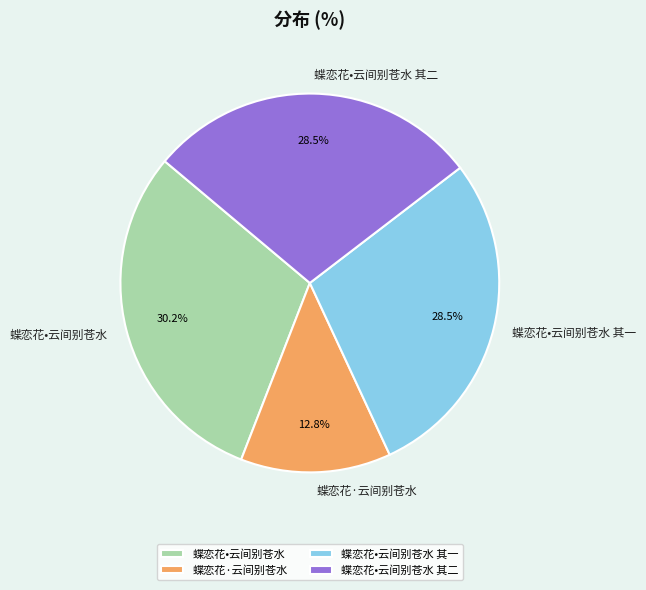

Is 蝶恋花·云间别苍水 the majority of the pie?

No